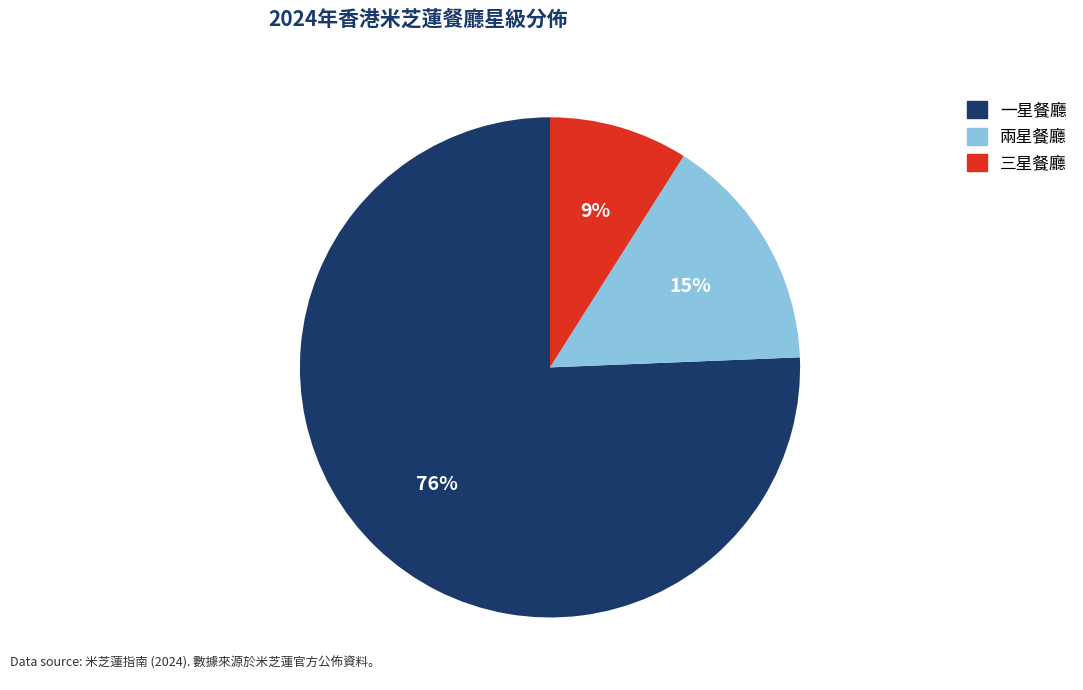

Does any single category account for the majority?

Yes